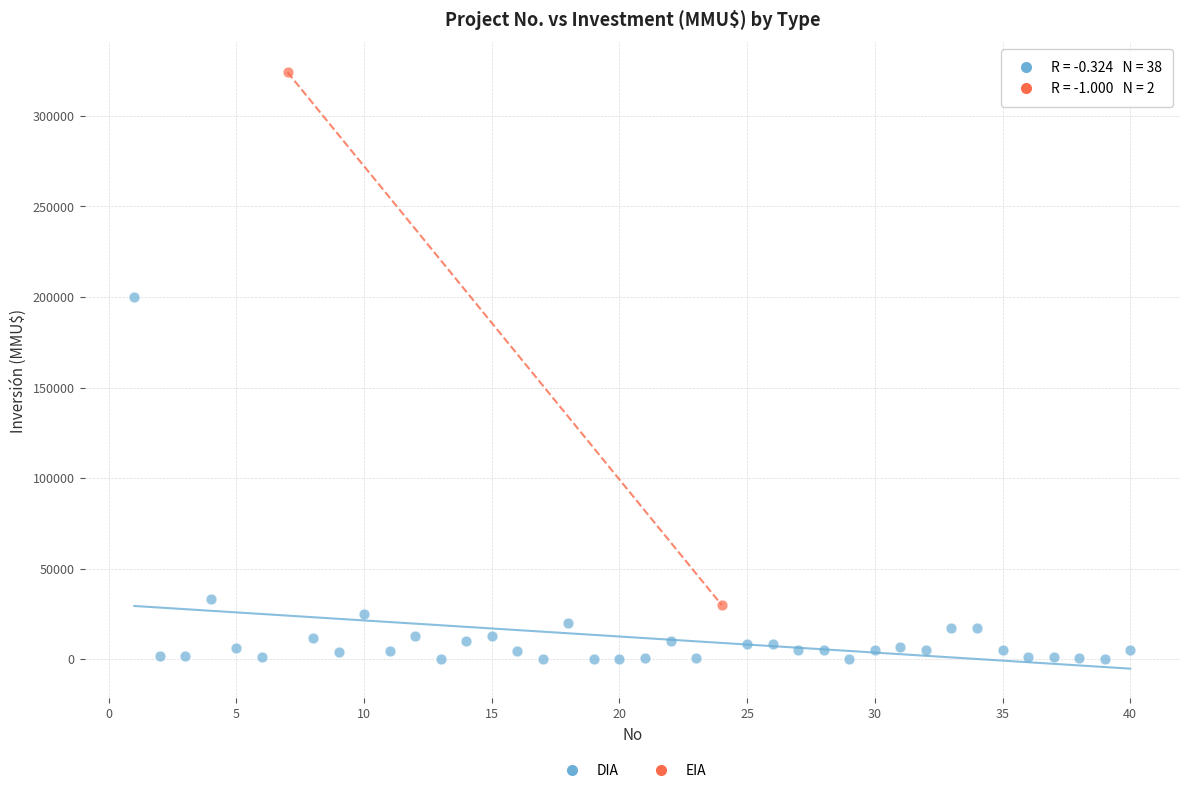

What are all the series names shown in the legend?

DIA, EIA